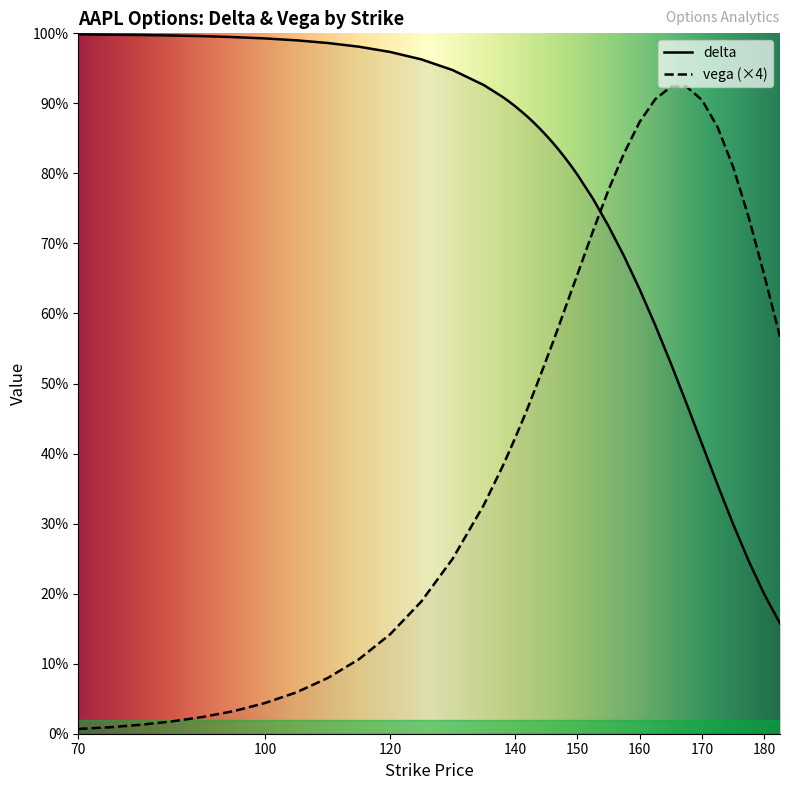

At how many categories does at least one series exceed 0?

40